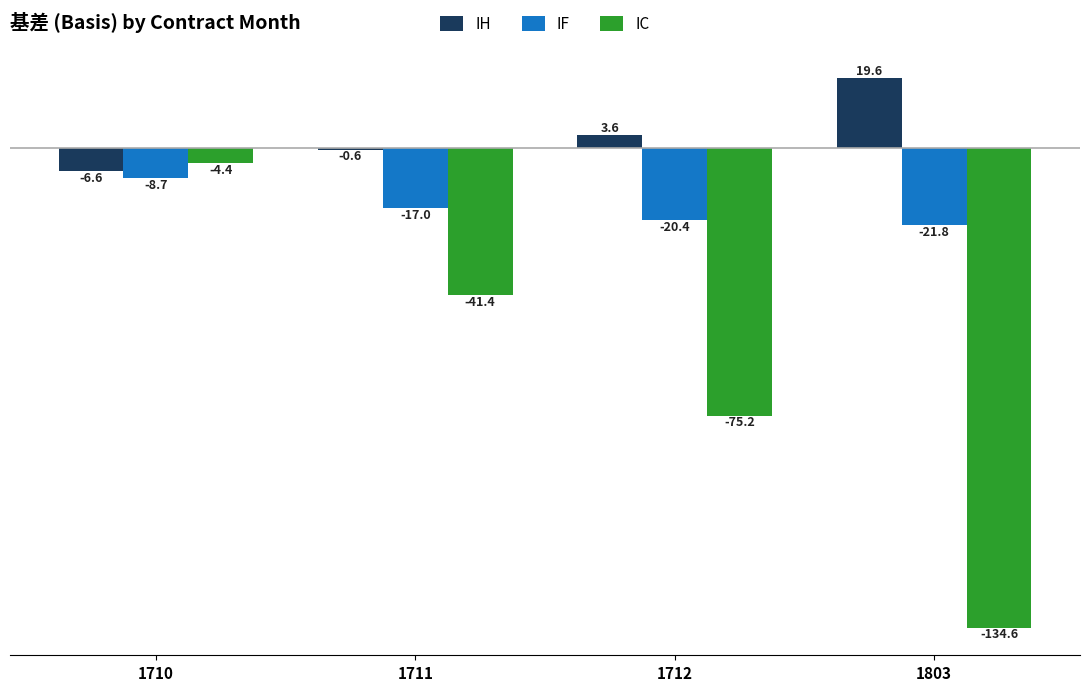

Where is IF nearest to the value -15?

1711